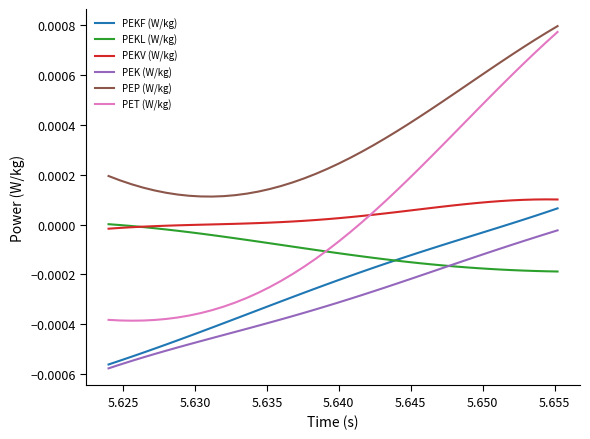

True or false: PEKL (W/kg) and PEP (W/kg) intersect in this chart.

False